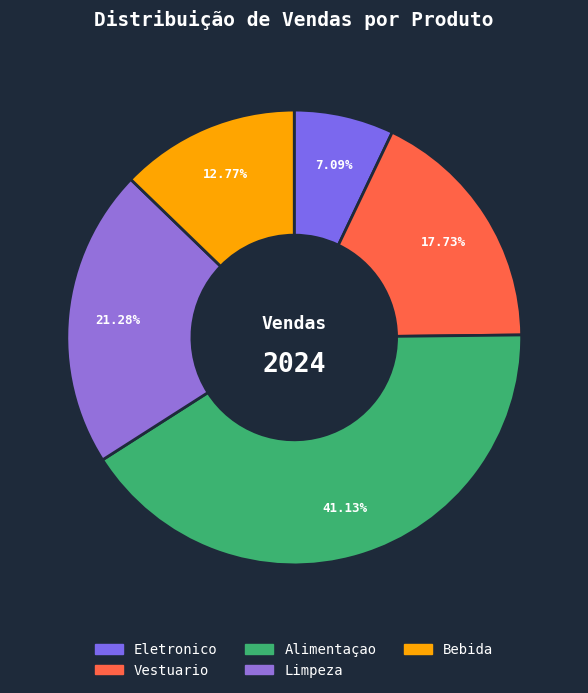

Does Limpeza represent more than half of the total?

No